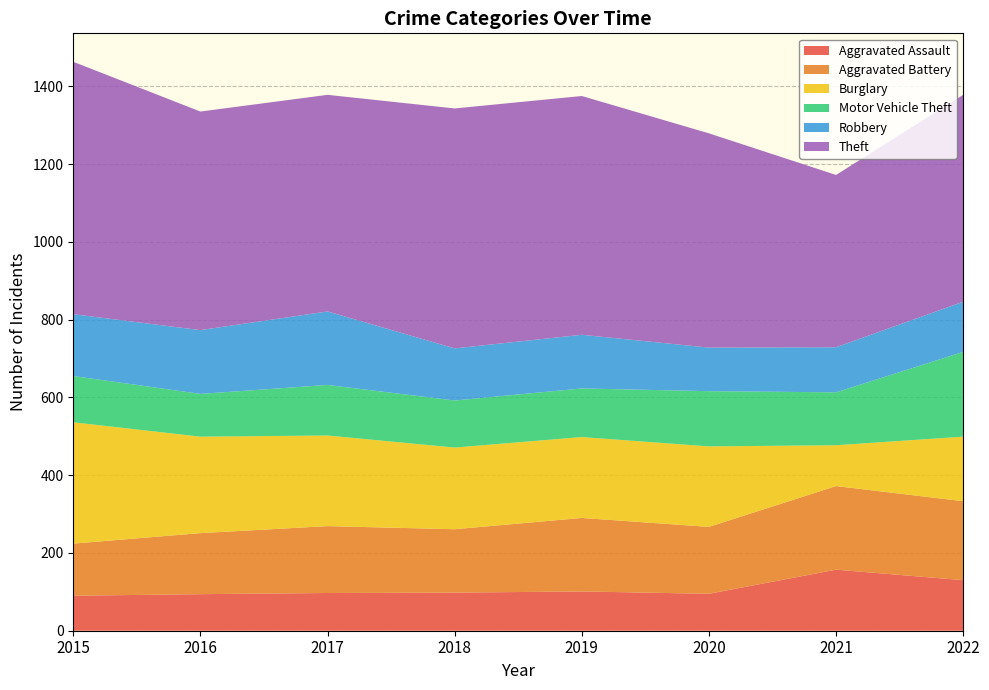

Reading right to left, list all the values displayed in this chart.

Aggravated Assault: 130	157	95	101	98	97	94	90
Aggravated Battery: 203	215	172	189	163	172	157	134
Burglary: 166	105	207	208	210	233	248	312
Motor Vehicle Theft: 218	136	142	125	121	130	110	119
Robbery: 129	116	112	138	134	189	164	159
Theft: 532	443	551	614	617	557	562	649